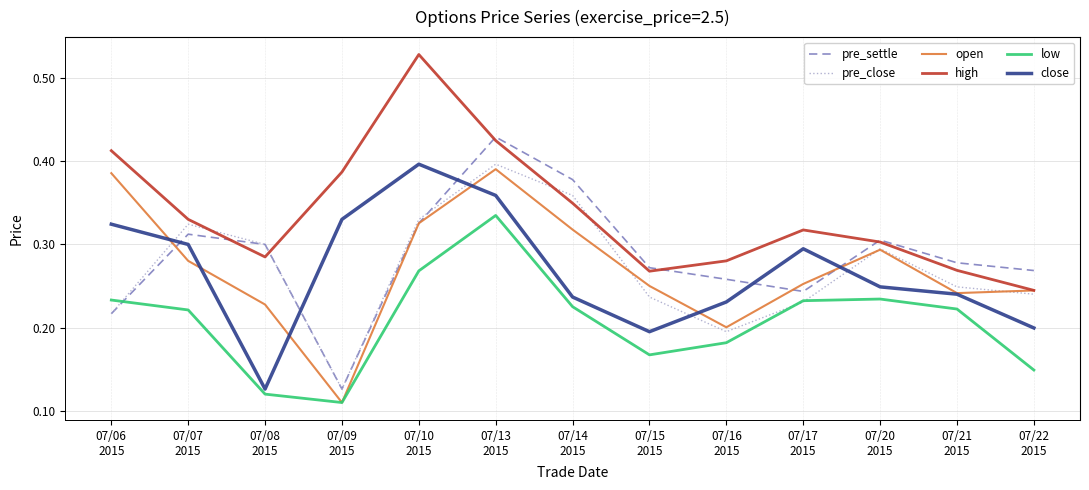

Count the close values in the range 0 to 1.

13